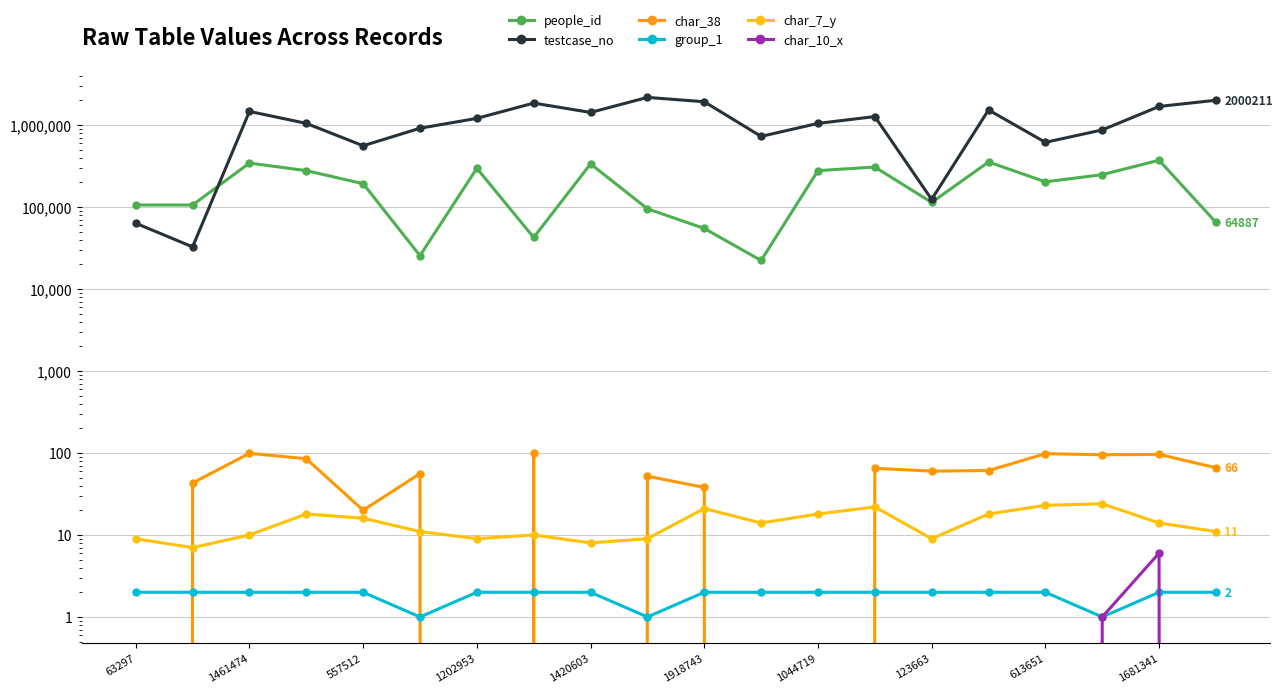

What is the difference between the second highest and second lowest values in the testcase_no series?

1936913